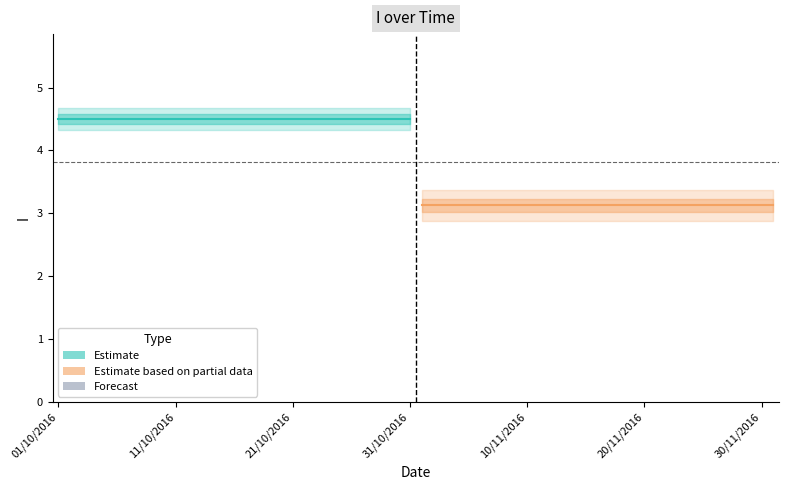

True or false: Estimate and Estimate based on partial data cross at least once.

False